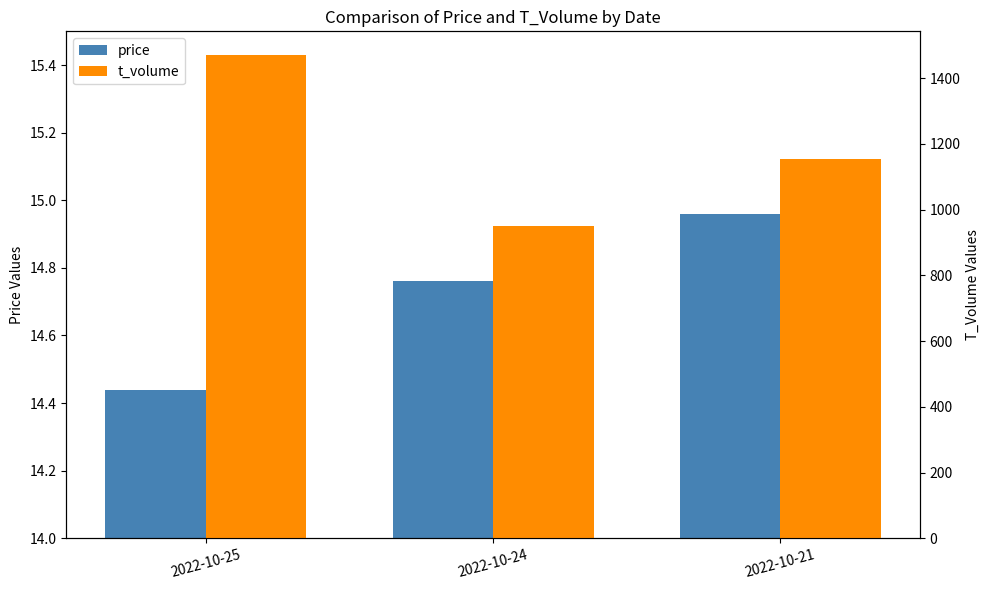

Does the chart contain any negative values?

No